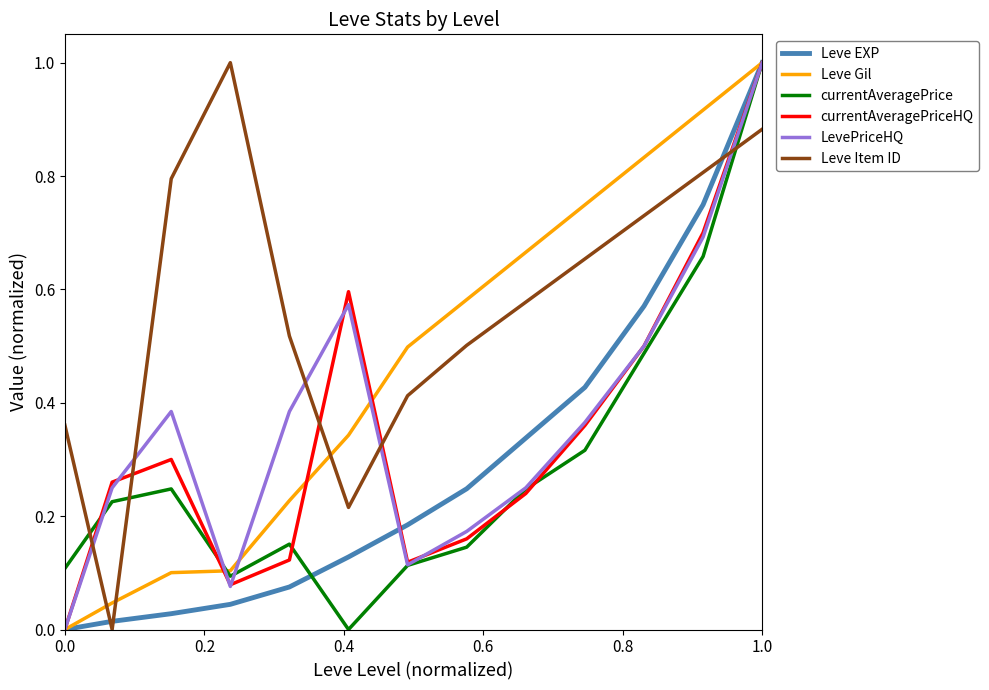

After their last crossing, which series has the higher values: Leve EXP or Leve Item ID?

Leve EXP